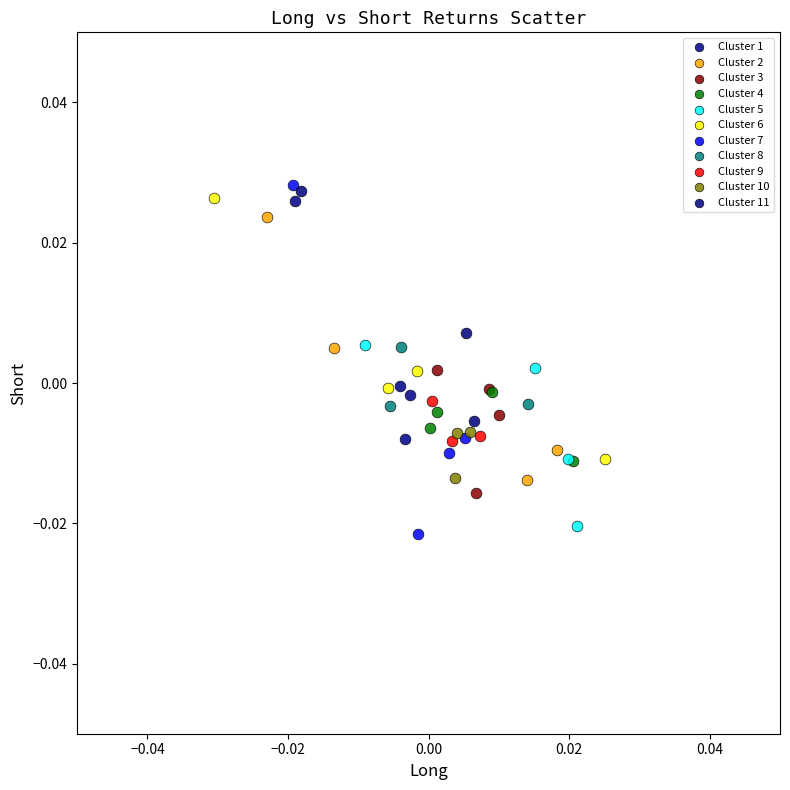

Which series reaches the maximum Y coordinate?

Cluster 7